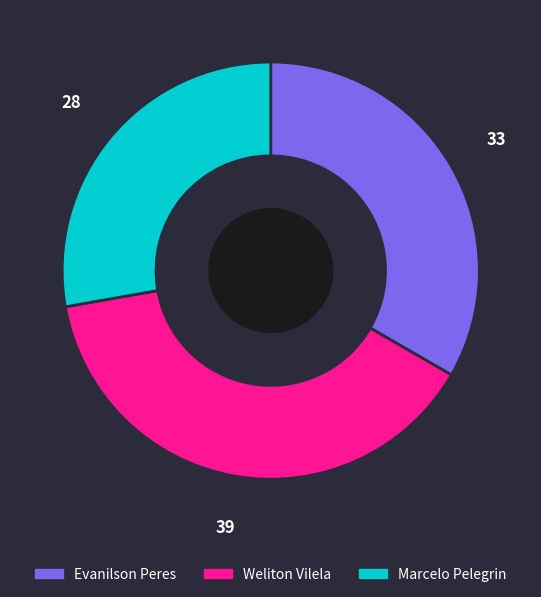

Is it true that Marcelo Pelegrin is 28% of the pie?

True